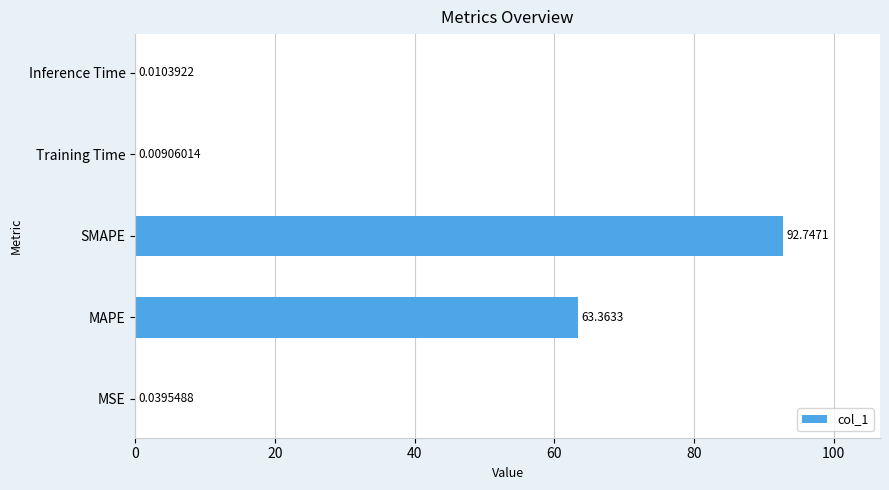

How many categories are shown in the chart?

5